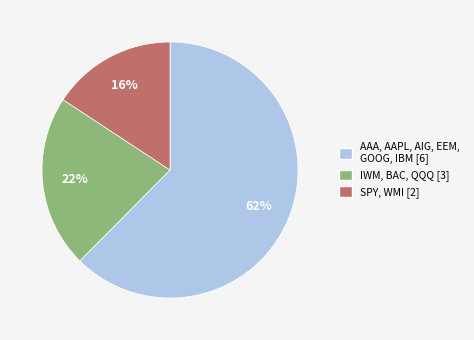

How many segments does this pie chart have?

3